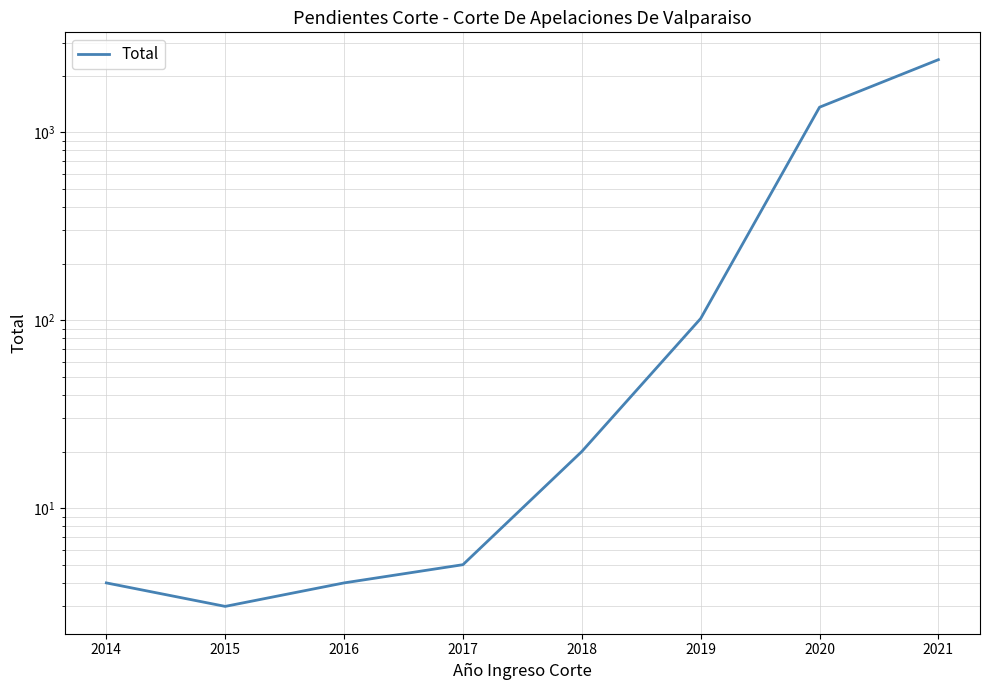

True or false: there are more than 1 points higher than both neighbors.

False